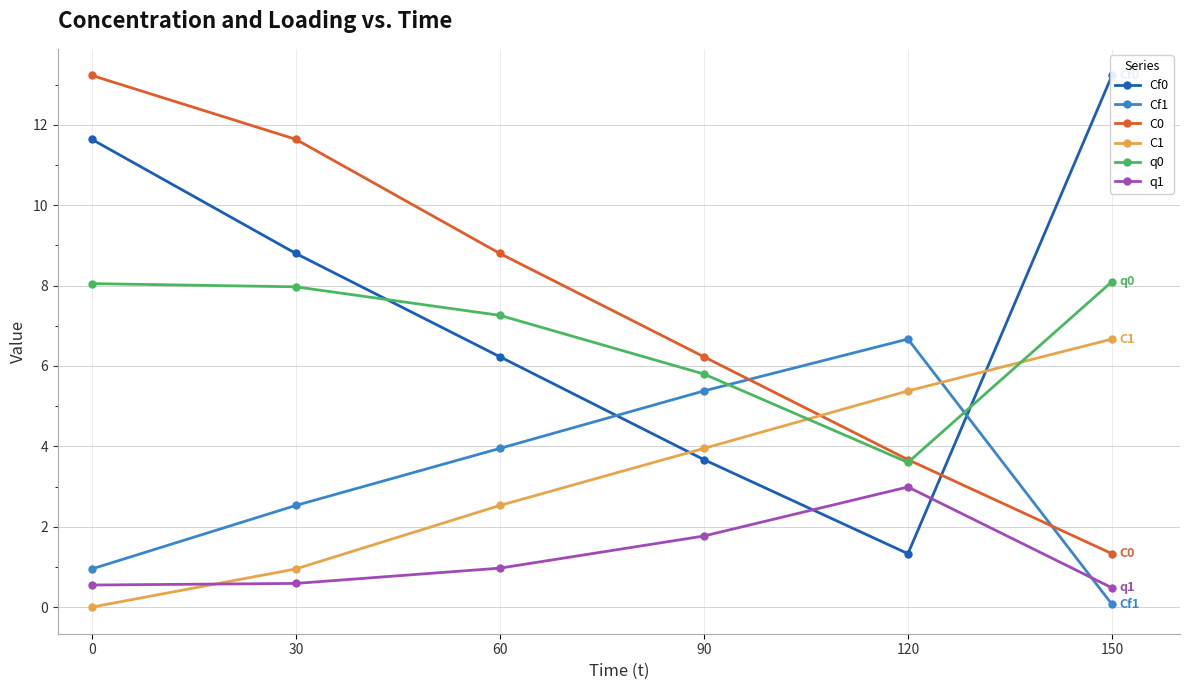

Which series changed the most between 0 and 120?

Cf0